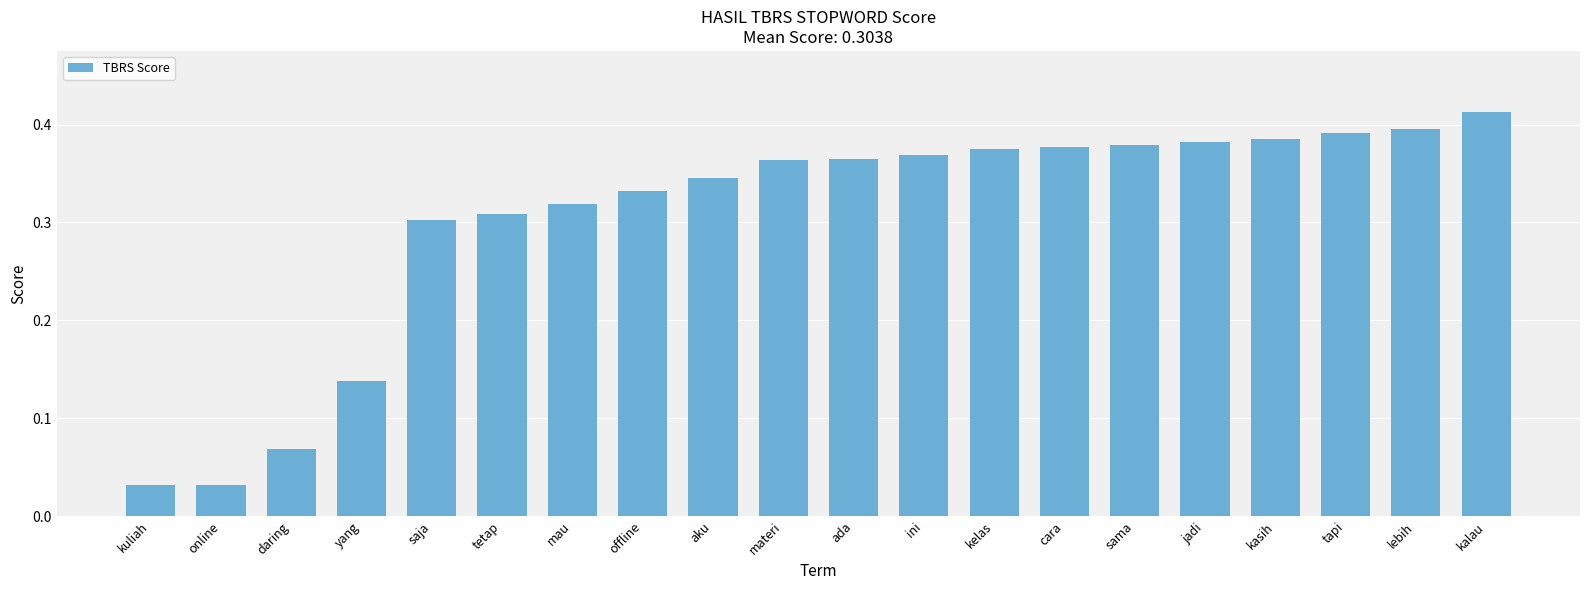

What is the sum of all values?

6.1